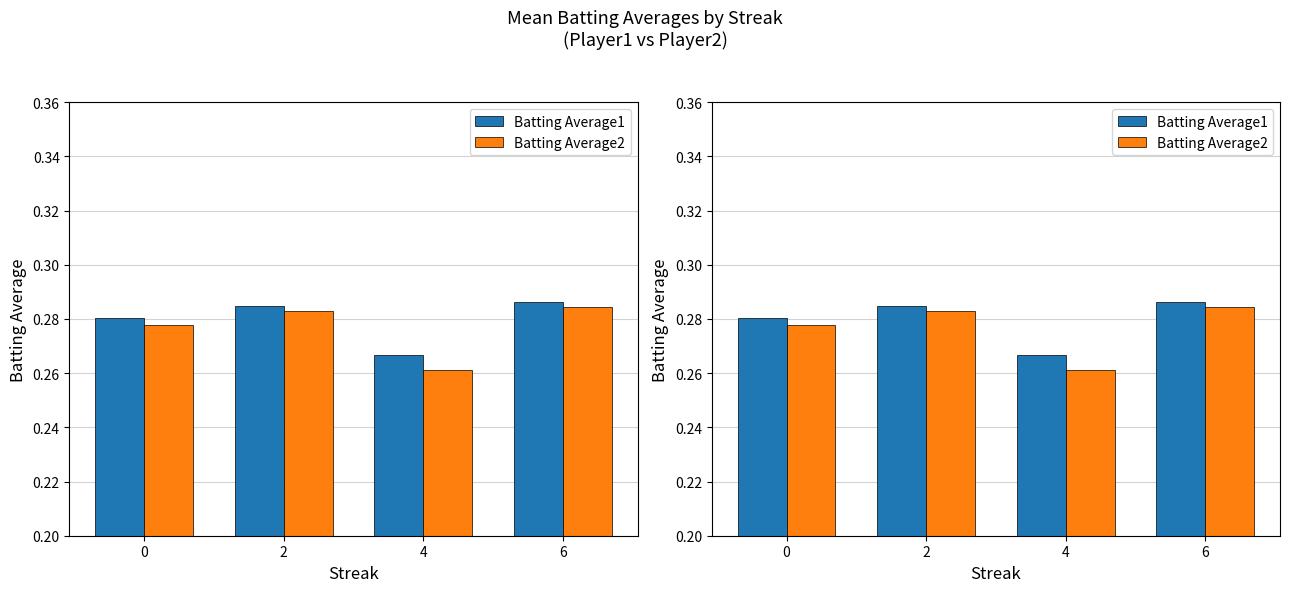

Count the Batting Average2 values in the range 0 to 1.

4